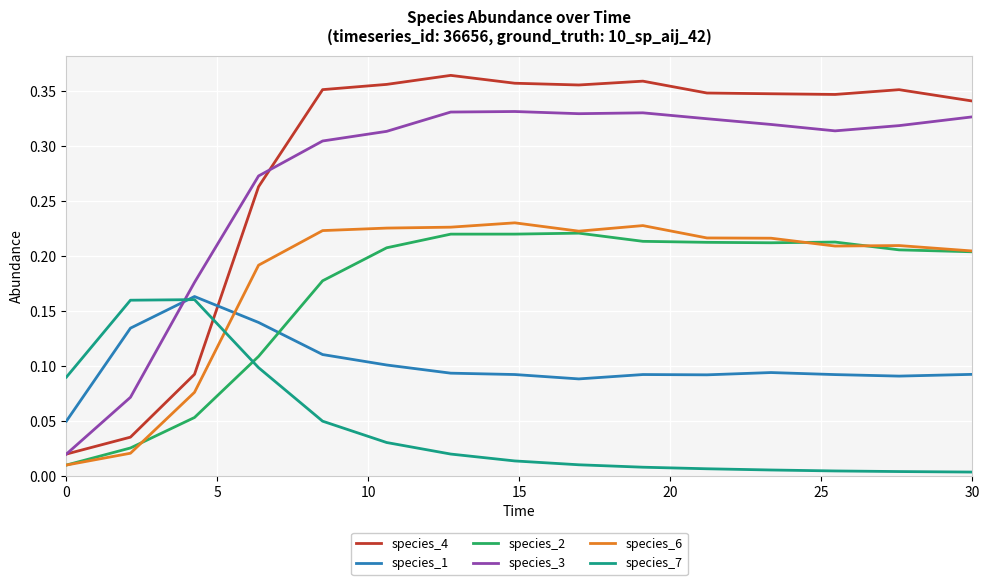

True or false: species_3 and species_6 cross at least once.

False